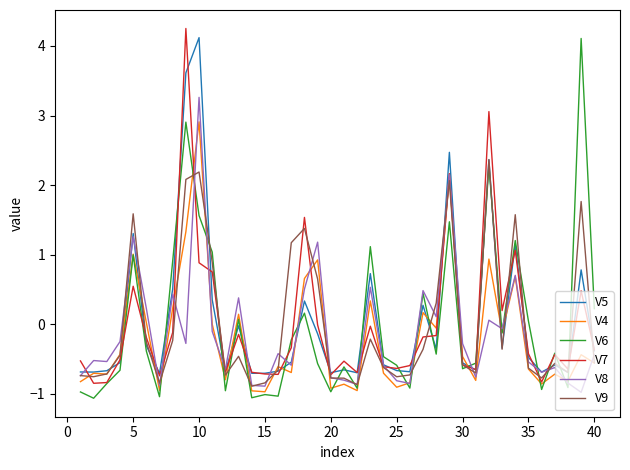

What is the smallest value displayed?

-1.1